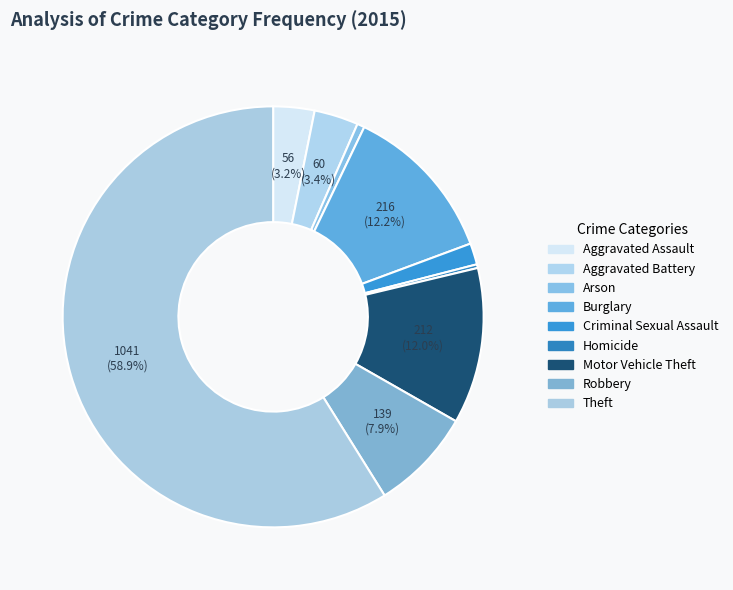

What is the change in value from Homicide to Motor Vehicle Theft?

+207